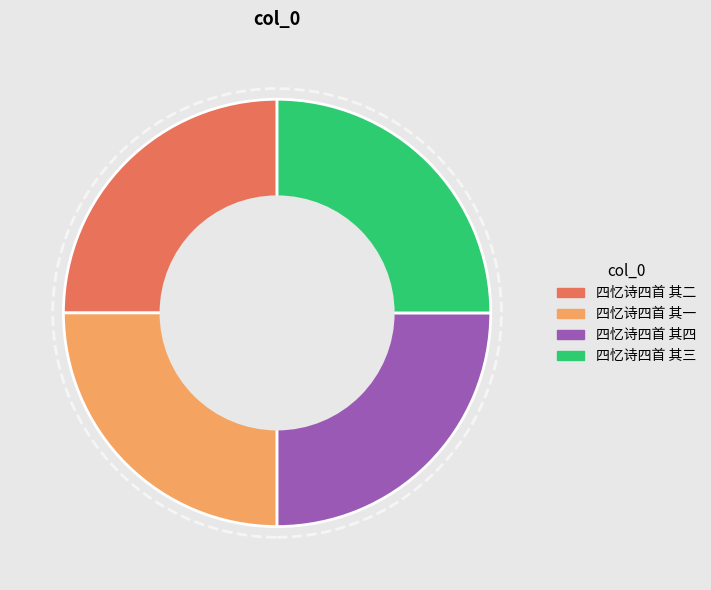

True or false: 四忆诗四首 其三 accounts for 32% of the total.

False